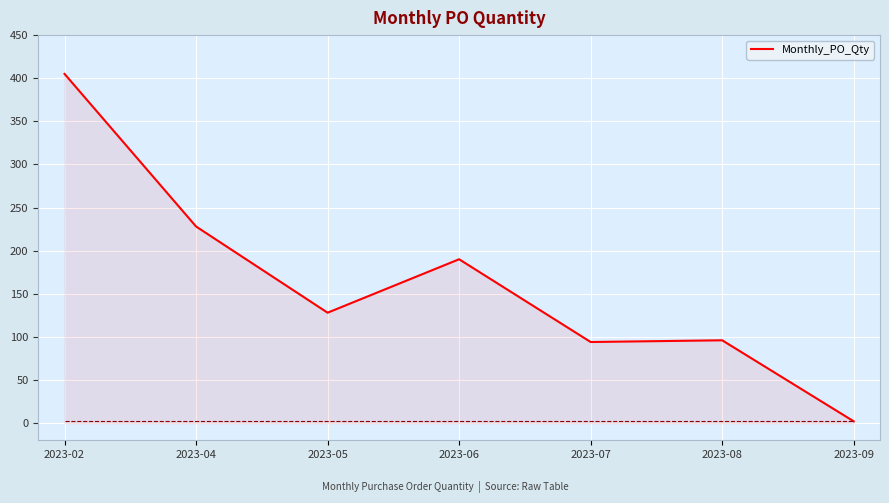

The chart shows a value of 228 at 2023-04. True or false?

True